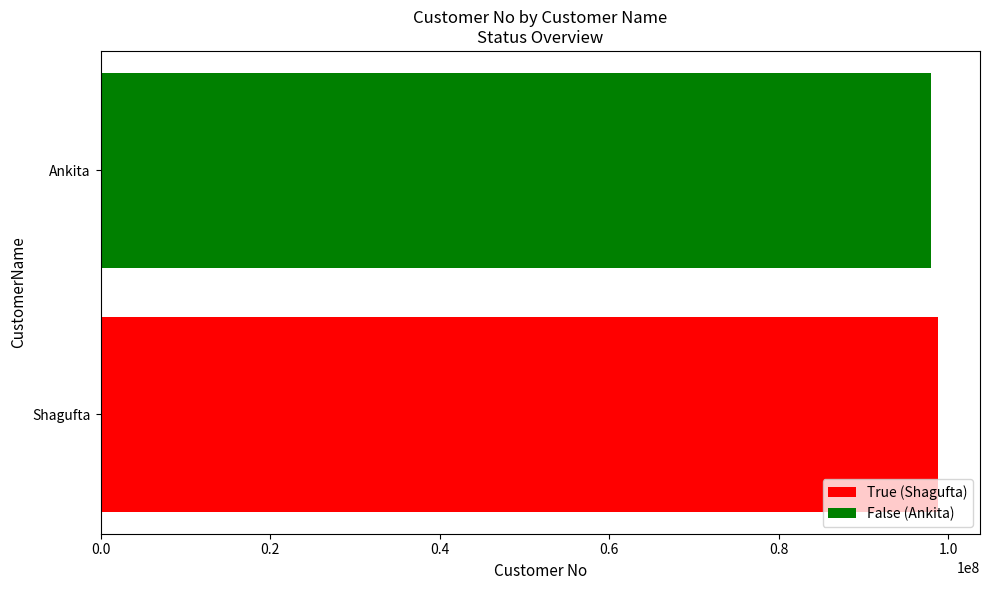

Count the values in the range 97898798 to 98787987.

2